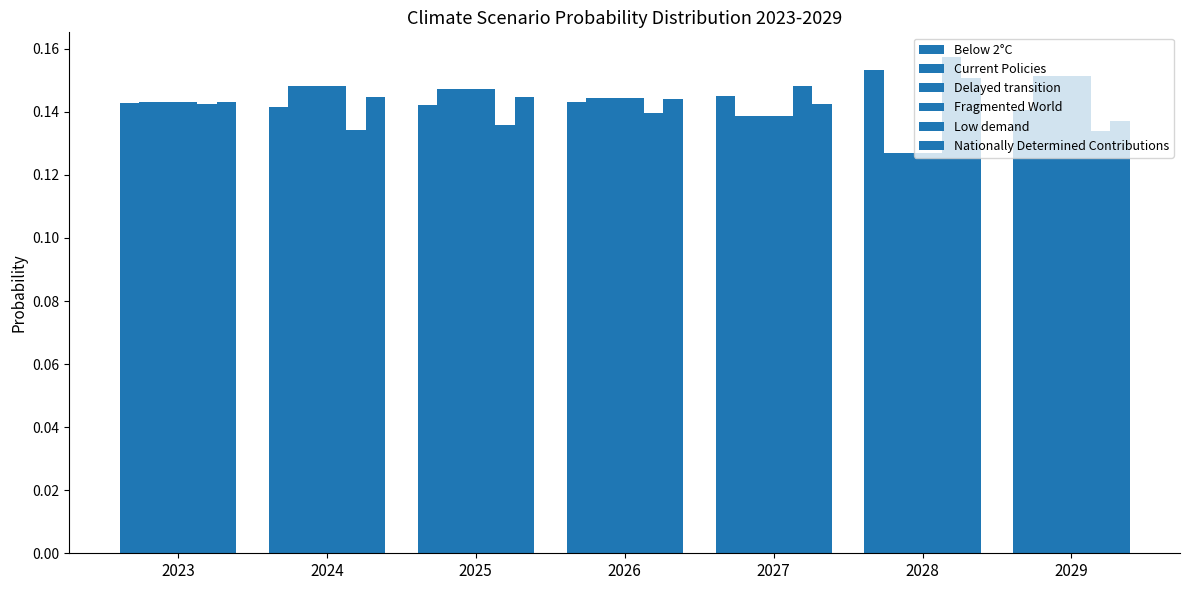

What is the sum of the Low demand values at 2028 and 2023?

0.3